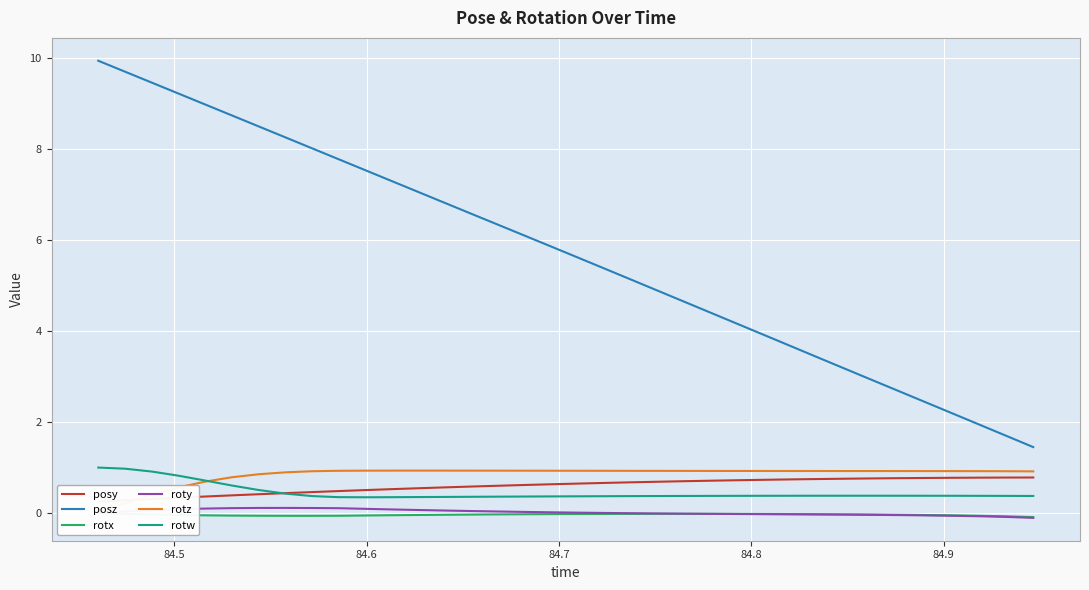

What is the minimum value for posz?

1.4